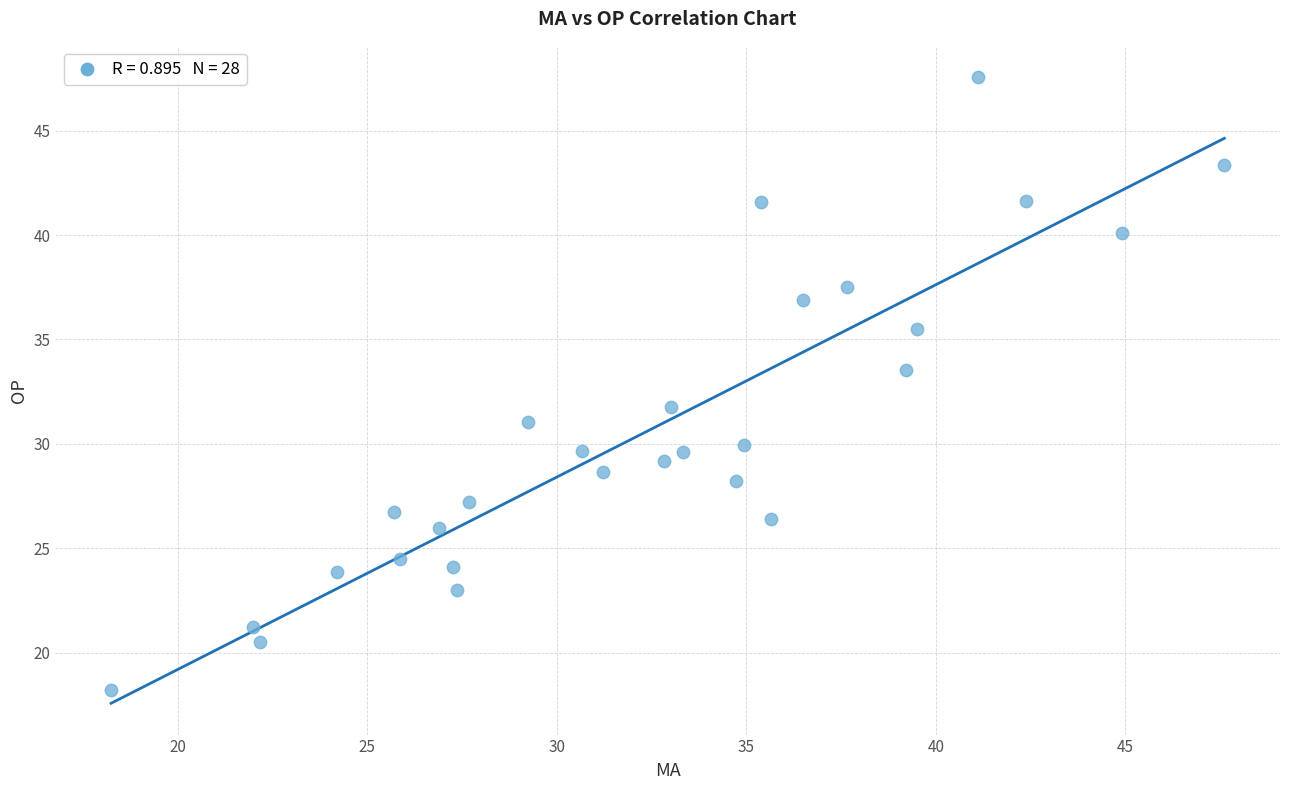

What is the range of Y values (max minus min)?

29.3